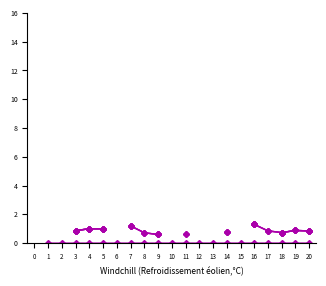

Is the value of col_7 at 12 greater than the value of col_1 at 12?

No